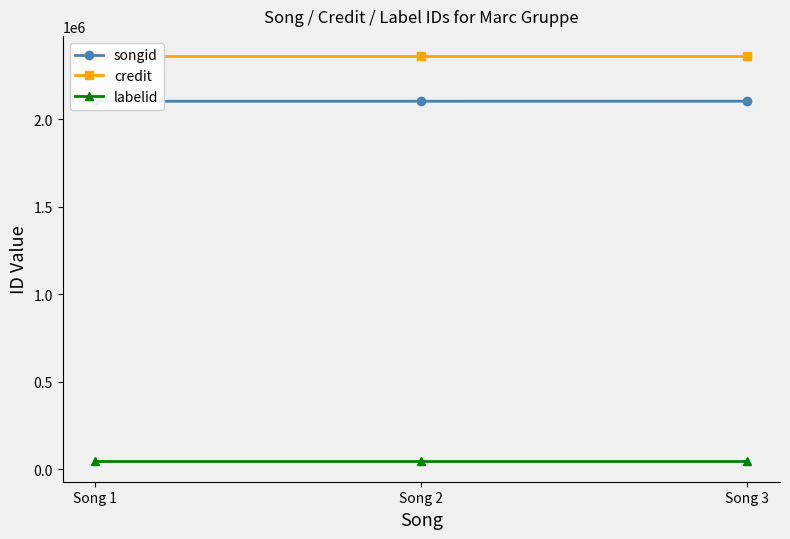

What is the average value of the credit series?

2359688